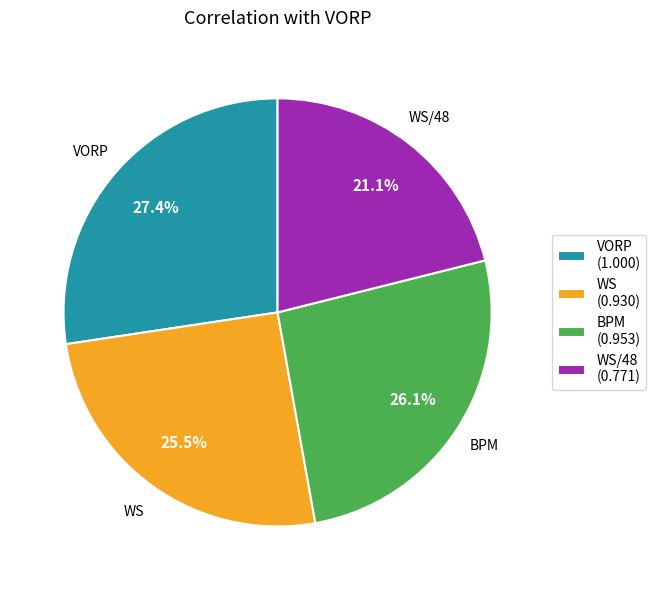

How many slices are in this pie chart?

4